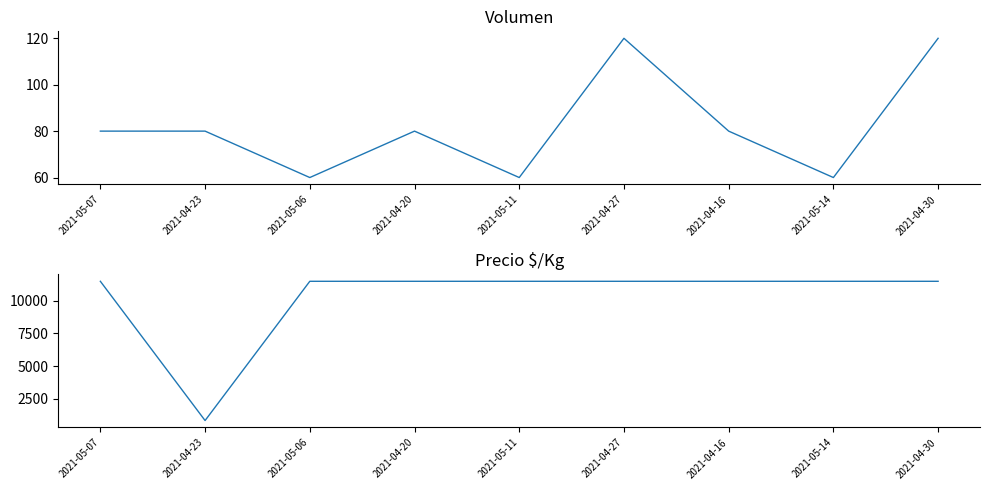

Which series changed the most between 2021-04-16 and 2021-05-14?

Volumen